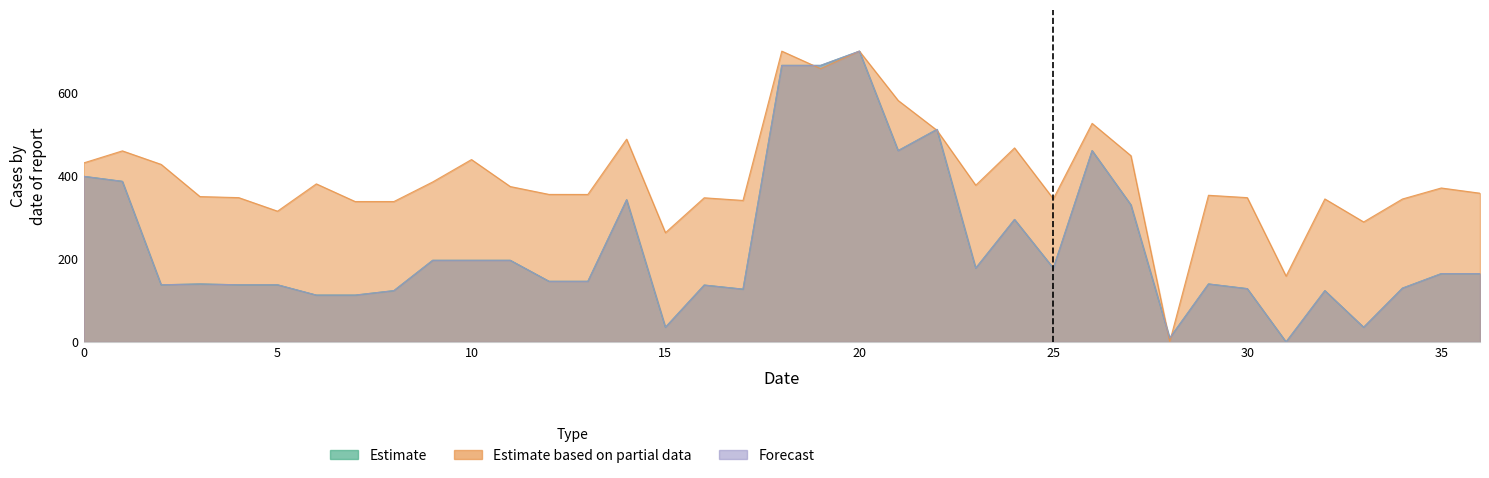

At how many categories does at least one series exceed 520?

5